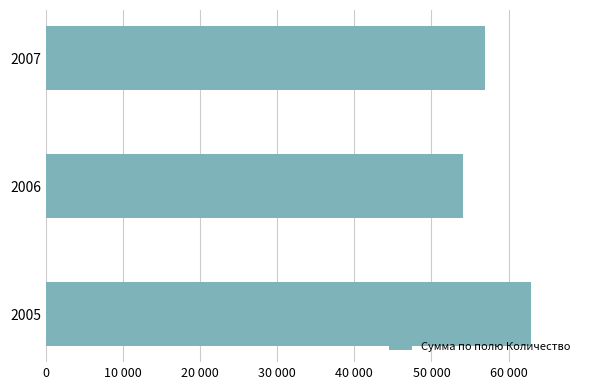

Are the bars horizontal?

Yes